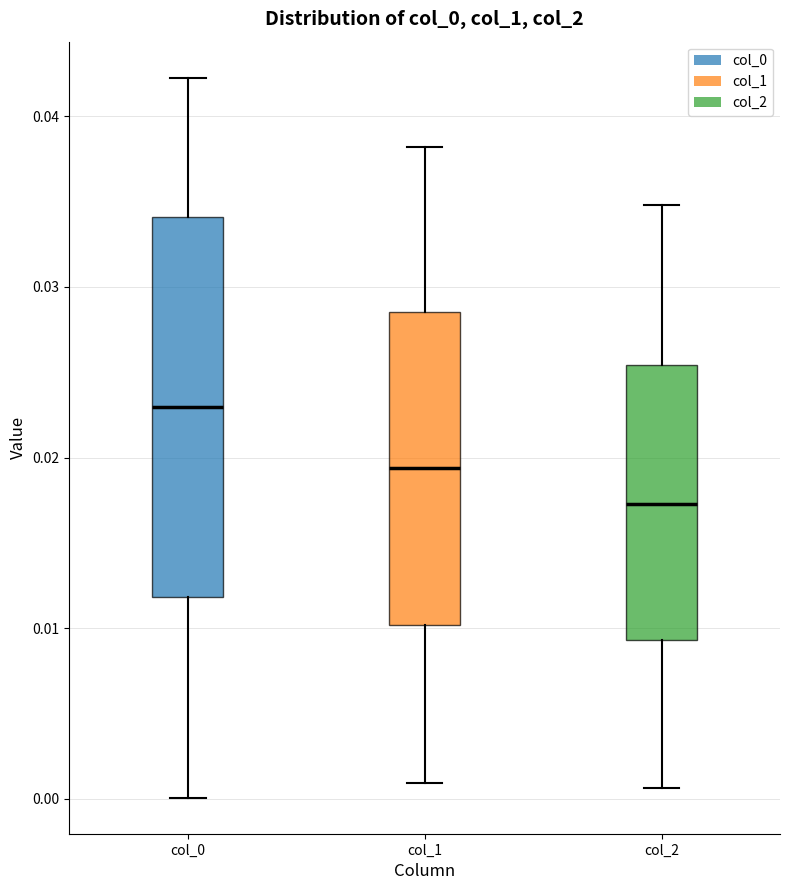

Where is the lower edge of the box for col_1 on the y-axis? The values are not printed on the chart, so give them approximately, as read against the axis.

0.010